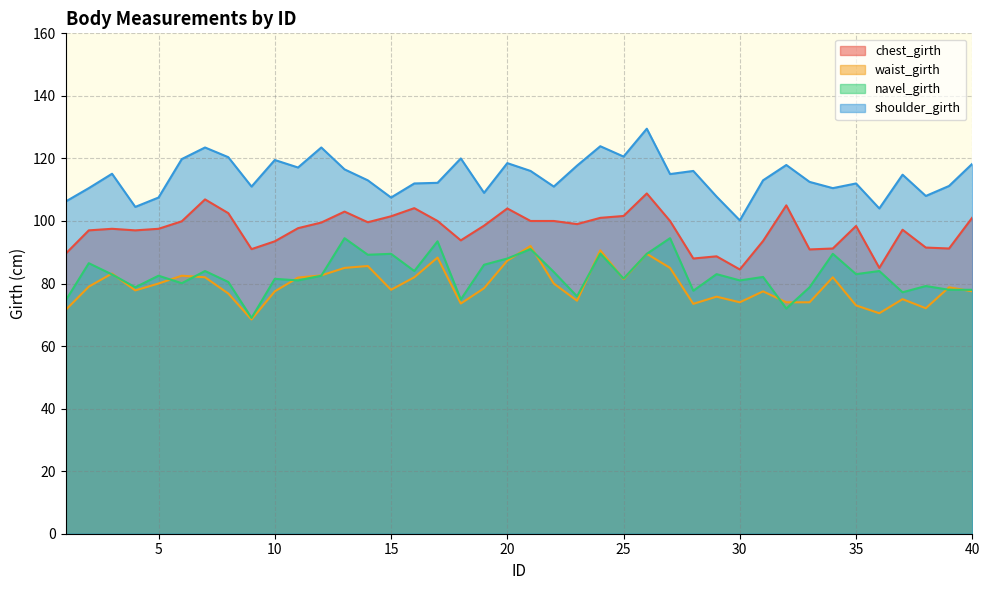

In navel_girth, how many points are higher than both neighbors (excluding endpoints)?

15